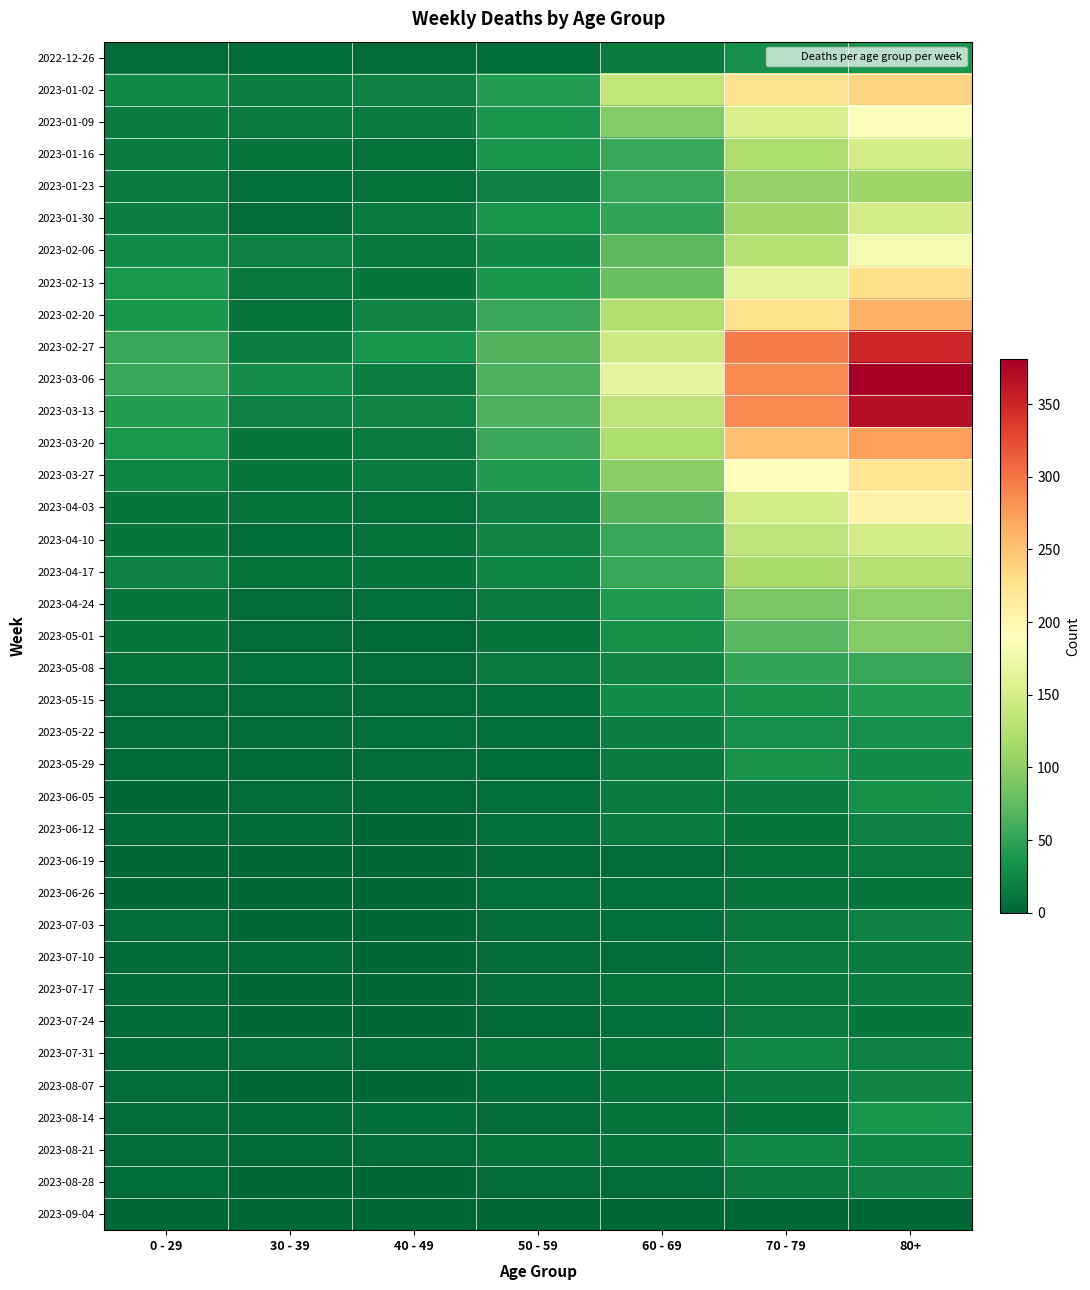

Reading right to left, what are all the values shown in this chart?

2022-12-26: 80+=38	70 - 79=32	60 - 69=16	50 - 59=5	40 - 49=4	30 - 39=5	0 - 29=4
2023-01-02: 80+=238	70 - 79=226	60 - 69=134	50 - 59=44	40 - 49=21	30 - 39=18	0 - 29=26
2023-01-09: 80+=189	70 - 79=153	60 - 69=94	50 - 59=37	40 - 49=16	30 - 39=15	0 - 29=17
2023-01-16: 80+=150	70 - 79=121	60 - 69=54	50 - 59=38	40 - 49=8	30 - 39=11	0 - 29=17
2023-01-23: 80+=111	70 - 79=104	60 - 69=55	50 - 59=21	40 - 49=8	30 - 39=6	0 - 29=15
2023-01-30: 80+=149	70 - 79=112	60 - 69=51	50 - 59=37	40 - 49=15	30 - 39=4	0 - 29=18
2023-02-06: 80+=179	70 - 79=127	60 - 69=72	50 - 59=26	40 - 49=14	30 - 39=20	0 - 29=28
2023-02-13: 80+=230	70 - 79=165	60 - 69=80	50 - 59=38	40 - 49=13	30 - 39=14	0 - 29=39
2023-02-20: 80+=263	70 - 79=227	60 - 69=123	50 - 59=55	40 - 49=23	30 - 39=10	0 - 29=38
2023-02-27: 80+=350	70 - 79=295	60 - 69=143	50 - 59=68	40 - 49=36	30 - 39=18	0 - 29=55
2023-03-06: 80+=381	70 - 79=287	60 - 69=167	50 - 59=65	40 - 49=19	30 - 39=30	0 - 29=54
2023-03-13: 80+=368	70 - 79=286	60 - 69=133	50 - 59=65	40 - 49=23	30 - 39=20	0 - 29=44
2023-03-20: 80+=275	70 - 79=253	60 - 69=122	50 - 59=55	40 - 49=16	30 - 39=13	0 - 29=40
2023-03-27: 80+=223	70 - 79=193	60 - 69=99	50 - 59=41	40 - 49=16	30 - 39=12	0 - 29=24
2023-04-03: 80+=204	70 - 79=149	60 - 69=69	50 - 59=20	40 - 49=8	30 - 39=9	0 - 29=13
2023-04-10: 80+=149	70 - 79=133	60 - 69=54	50 - 59=23	40 - 49=8	30 - 39=5	0 - 29=13
2023-04-17: 80+=126	70 - 79=117	60 - 69=54	50 - 59=25	40 - 49=11	30 - 39=8	0 - 29=20
2023-04-24: 80+=101	70 - 79=90	60 - 69=41	50 - 59=16	40 - 49=7	30 - 39=3	0 - 29=11
2023-05-01: 80+=95	70 - 79=71	60 - 69=33	50 - 59=11	40 - 49=2	30 - 39=4	0 - 29=13
2023-05-08: 80+=54	70 - 79=51	60 - 69=23	50 - 59=15	40 - 49=4	30 - 39=6	0 - 29=8
2023-05-15: 80+=44	70 - 79=35	60 - 69=29	50 - 59=7	40 - 49=3	30 - 39=4	0 - 29=4
2023-05-22: 80+=32	70 - 79=32	60 - 69=18	50 - 59=6	40 - 49=6	30 - 39=3	0 - 29=3
2023-05-29: 80+=29	70 - 79=35	60 - 69=15	50 - 59=5	40 - 49=3	30 - 39=2	0 - 29=2
2023-06-05: 80+=33	70 - 79=17	60 - 69=17	50 - 59=6	40 - 49=2	30 - 39=3	0 - 29=1
2023-06-12: 80+=20	70 - 79=13	60 - 69=17	50 - 59=6	40 - 49=1	30 - 39=2	0 - 29=2
2023-06-19: 80+=16	70 - 79=10	60 - 69=4	50 - 59=2	40 - 49=1	30 - 39=1	0 - 29=1
2023-06-26: 80+=11	70 - 79=11	60 - 69=7	50 - 59=6	40 - 49=0	30 - 39=1	0 - 29=1
2023-07-03: 80+=22	70 - 79=14	60 - 69=6	50 - 59=3	40 - 49=0	30 - 39=0	0 - 29=3
2023-07-10: 80+=16	70 - 79=15	60 - 69=4	50 - 59=3	40 - 49=1	30 - 39=2	0 - 29=2
2023-07-17: 80+=15	70 - 79=14	60 - 69=8	50 - 59=4	40 - 49=0	30 - 39=0	0 - 29=2
2023-07-24: 80+=13	70 - 79=16	60 - 69=7	50 - 59=2	40 - 49=1	30 - 39=1	0 - 29=2
2023-07-31: 80+=20	70 - 79=26	60 - 69=8	50 - 59=8	40 - 49=2	30 - 39=3	0 - 29=2
2023-08-07: 80+=23	70 - 79=17	60 - 69=9	50 - 59=5	40 - 49=0	30 - 39=1	0 - 29=4
2023-08-14: 80+=36	70 - 79=11	60 - 69=9	50 - 59=3	40 - 49=5	30 - 39=2	0 - 29=4
2023-08-21: 80+=25	70 - 79=26	60 - 69=9	50 - 59=9	40 - 49=3	30 - 39=2	0 - 29=3
2023-08-28: 80+=22	70 - 79=16	60 - 69=3	50 - 59=4	40 - 49=0	30 - 39=1	0 - 29=5
2023-09-04: 80+=0	70 - 79=0	60 - 69=0	50 - 59=0	40 - 49=0	30 - 39=0	0 - 29=0